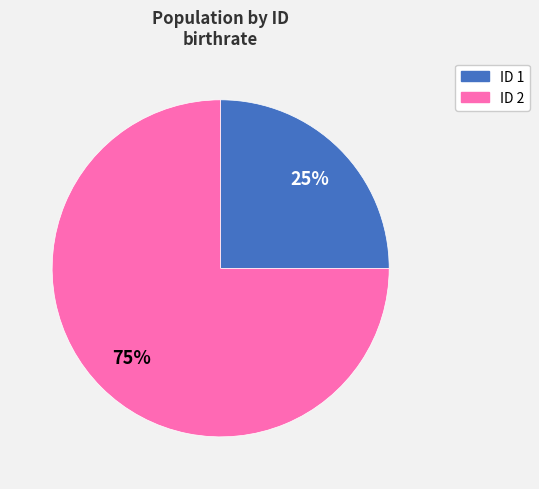

To the nearest percent, what is the difference between the largest and smallest slice percentages?

50%